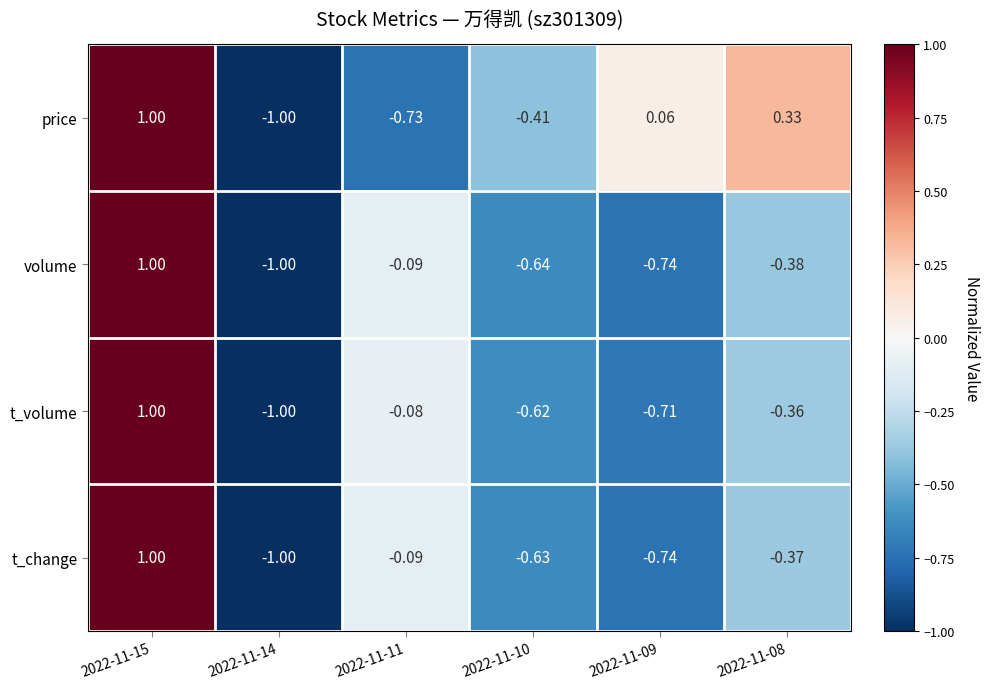

Which label corresponds to the smallest value in the chart?

2022-11-14